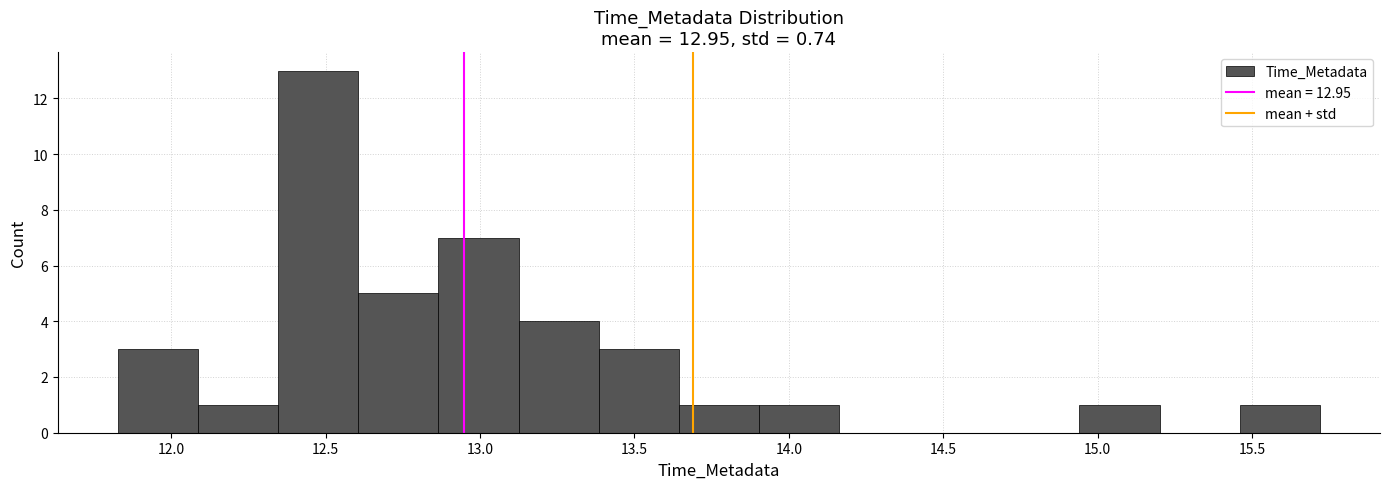

Over which range of the x-axis is the bar tallest?

12.35 to 12.60